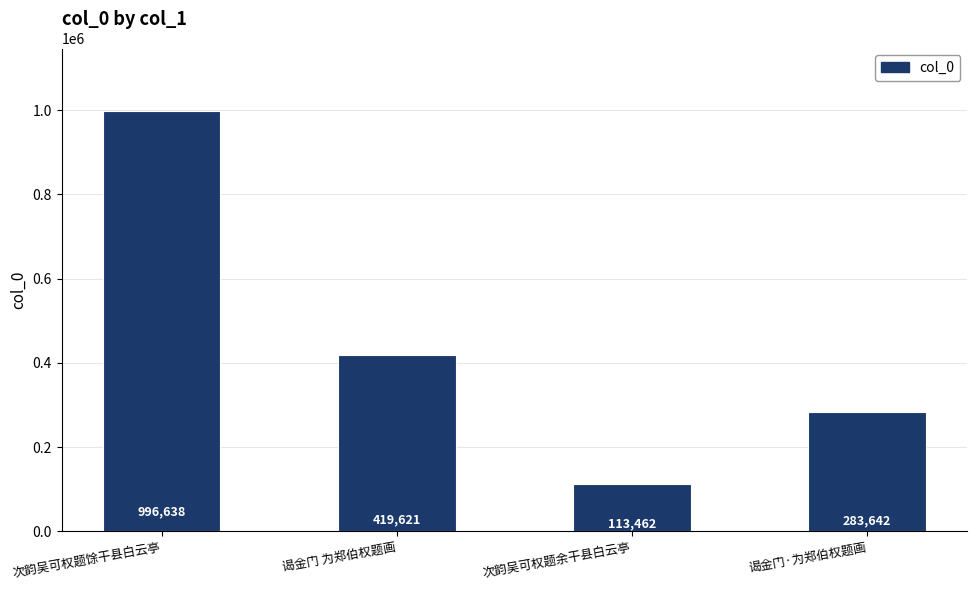

What is the value of the 1st bar from the left?

996638